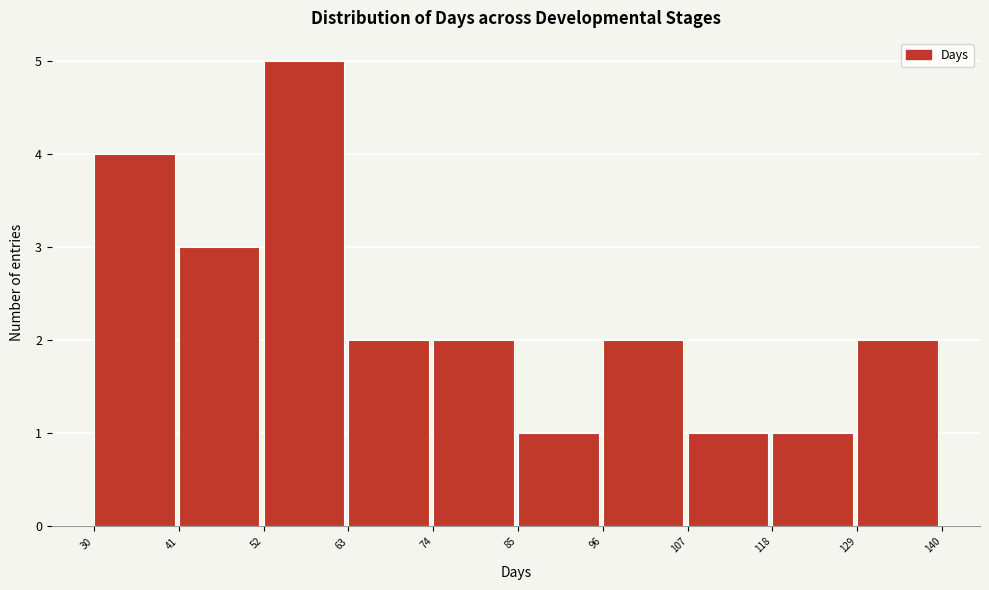

Reading left to right, transcribe this chart: for each bar, give the range it covers on the x-axis and its height. The values are not printed on the chart, so give them approximately, as read against the axis.

30 to 41: 4
41 to 52: 3
52 to 63: 5
63 to 74: 2
74 to 85: 2
85 to 96: 1
96 to 107: 2
107 to 118: 1
118 to 129: 1
129 to 140: 2